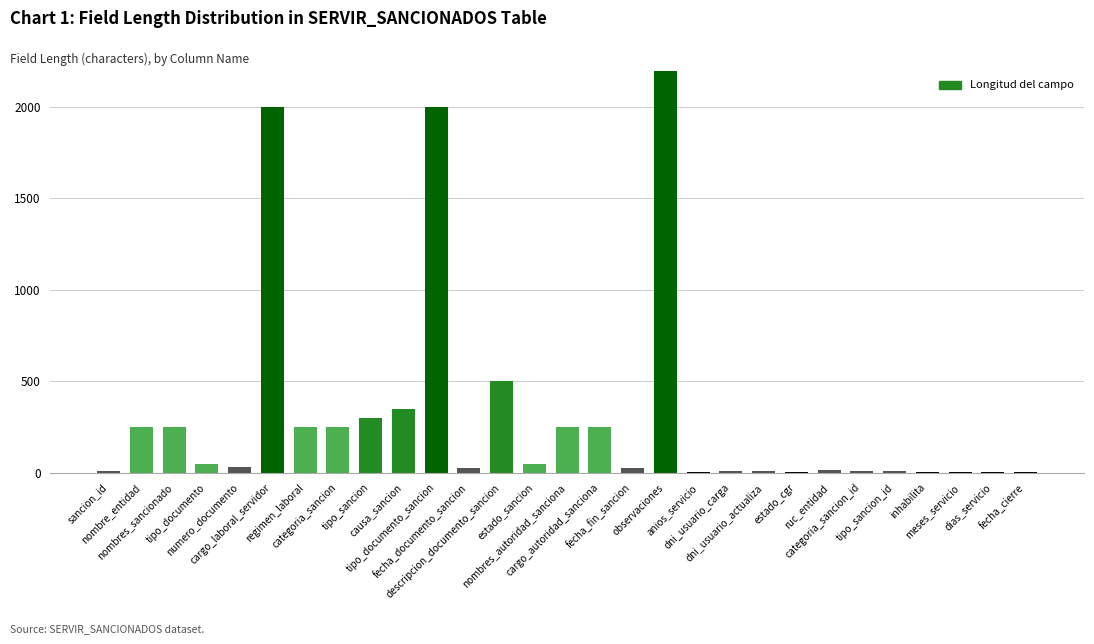

What is the difference between the values at regimen_laboral and inhabilita?

248